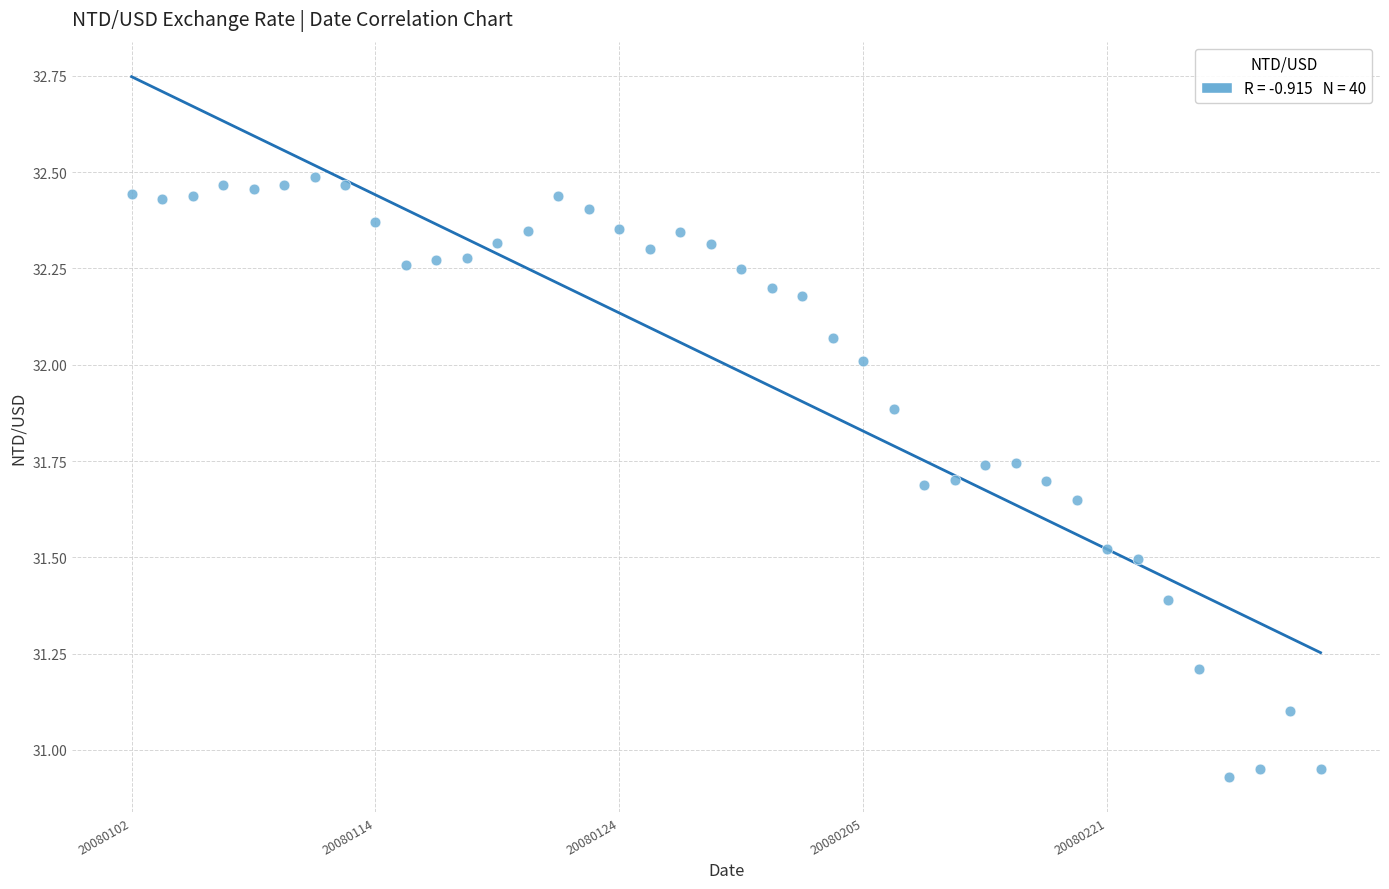

What is the range of Y values (max minus min)?

1.6